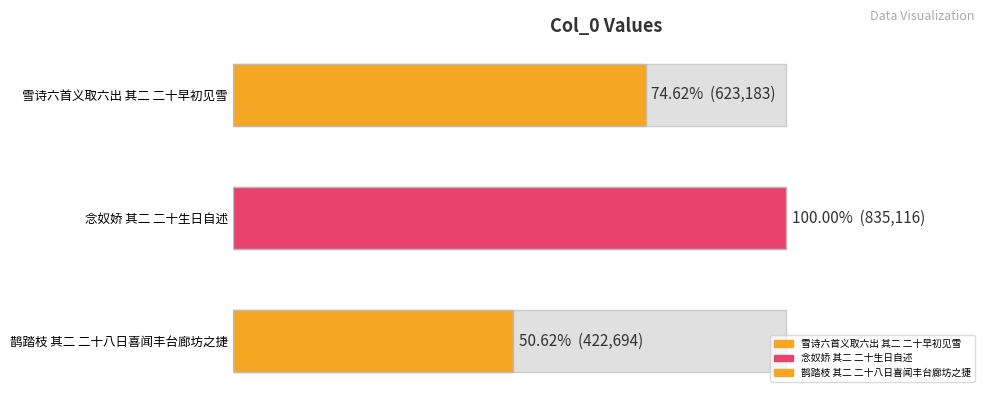

List the labels in order of value, largest first.

念奴娇 其二 二十生日自述, 雪诗六首义取六出 其二 二十早初见雪, 鹊踏枝 其二 二十八日喜闻丰台廊坊之捷